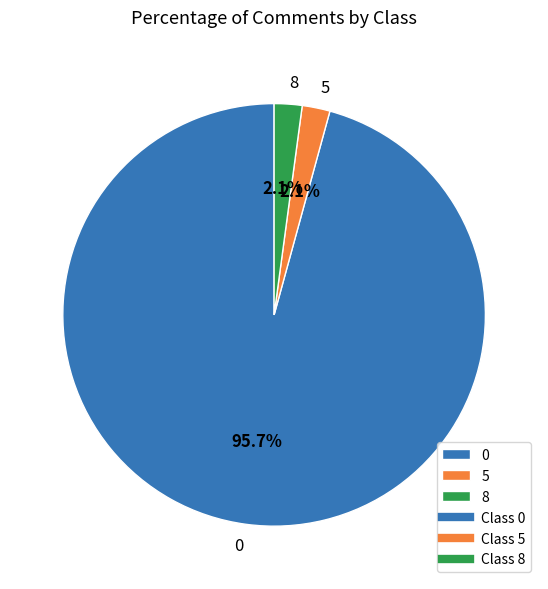

Does any single category account for the majority?

Yes